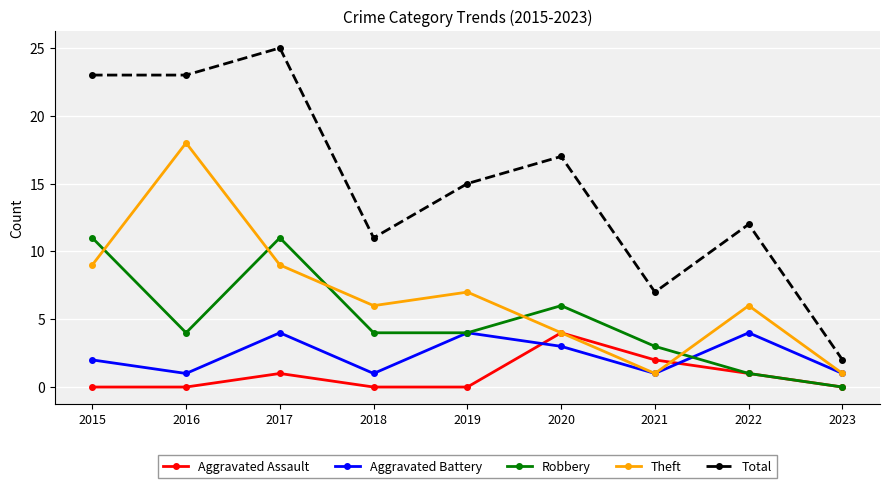

Is this an area chart (filled region under the line)?

No